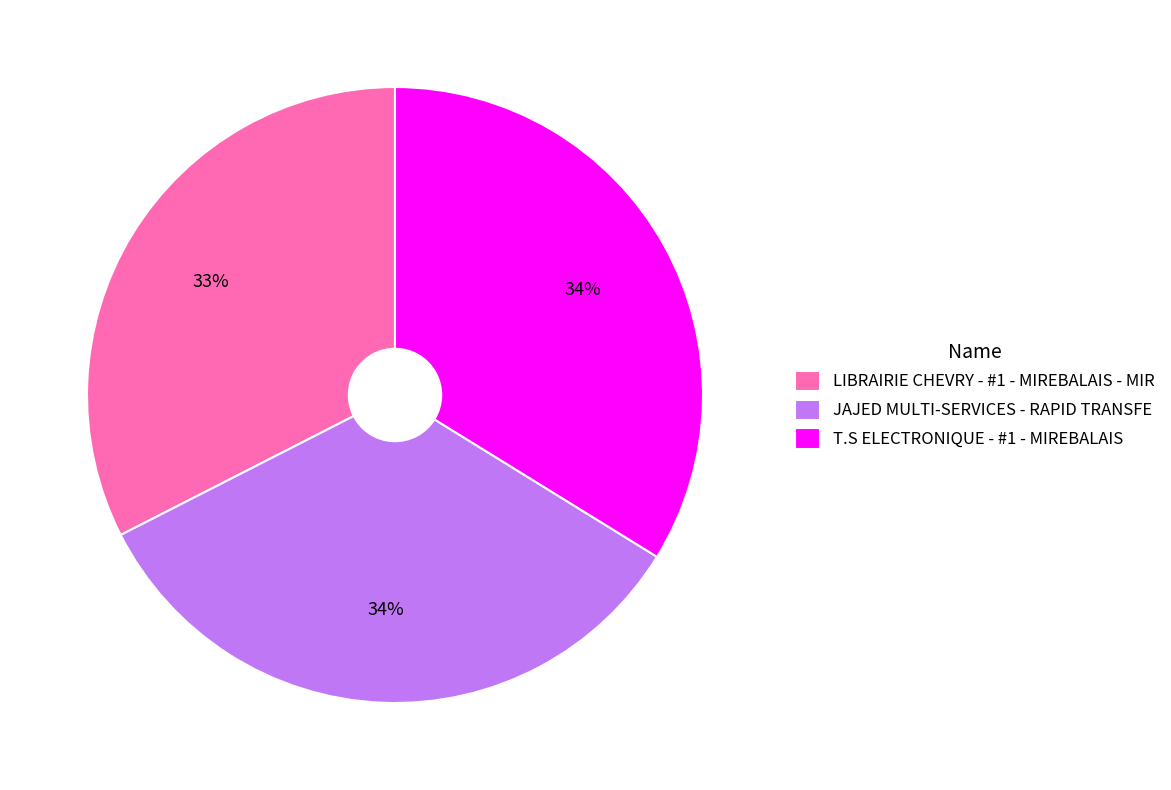

Is it true that JAJED MULTI-SERVICES - RAPID TRANSFE is 34% of the pie?

True